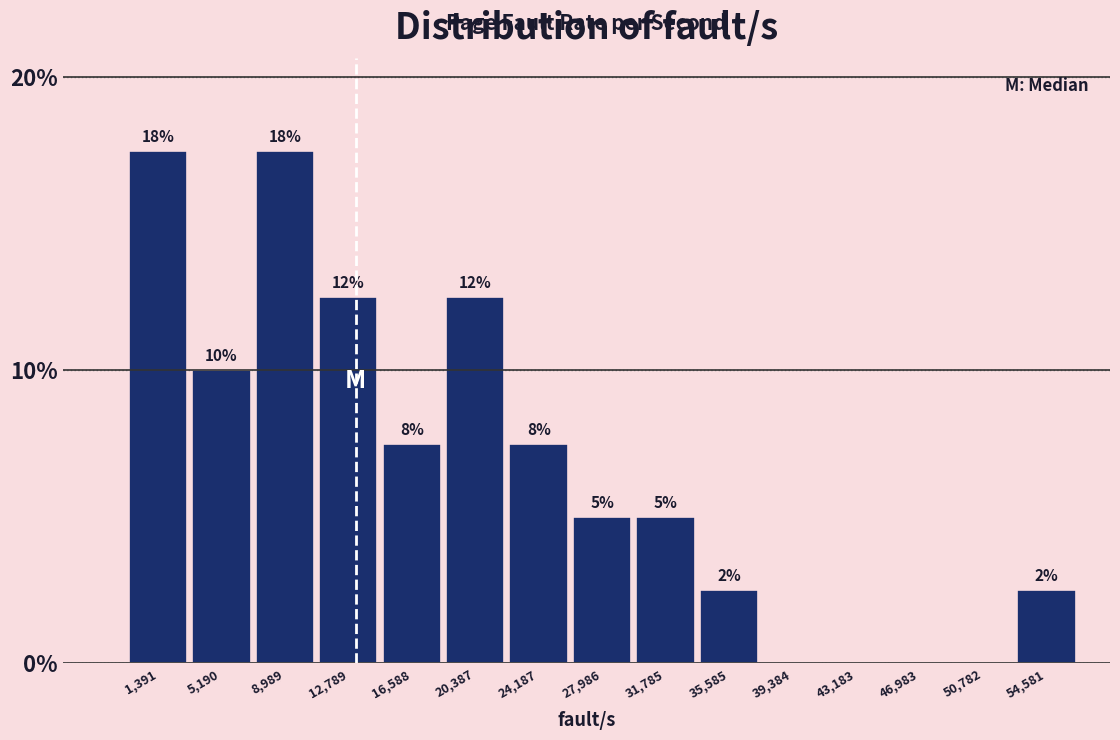

Are the bars horizontal?

No